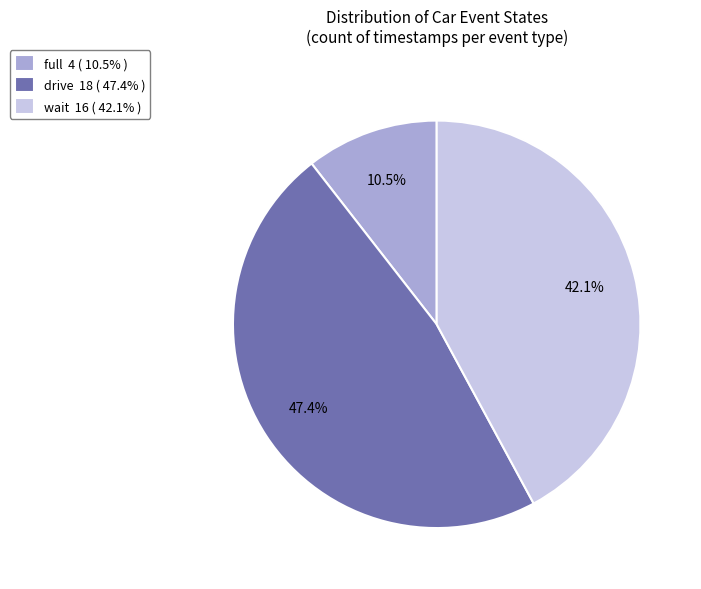

Which category has the smallest portion of the pie?

full 4 ( 10.5% )